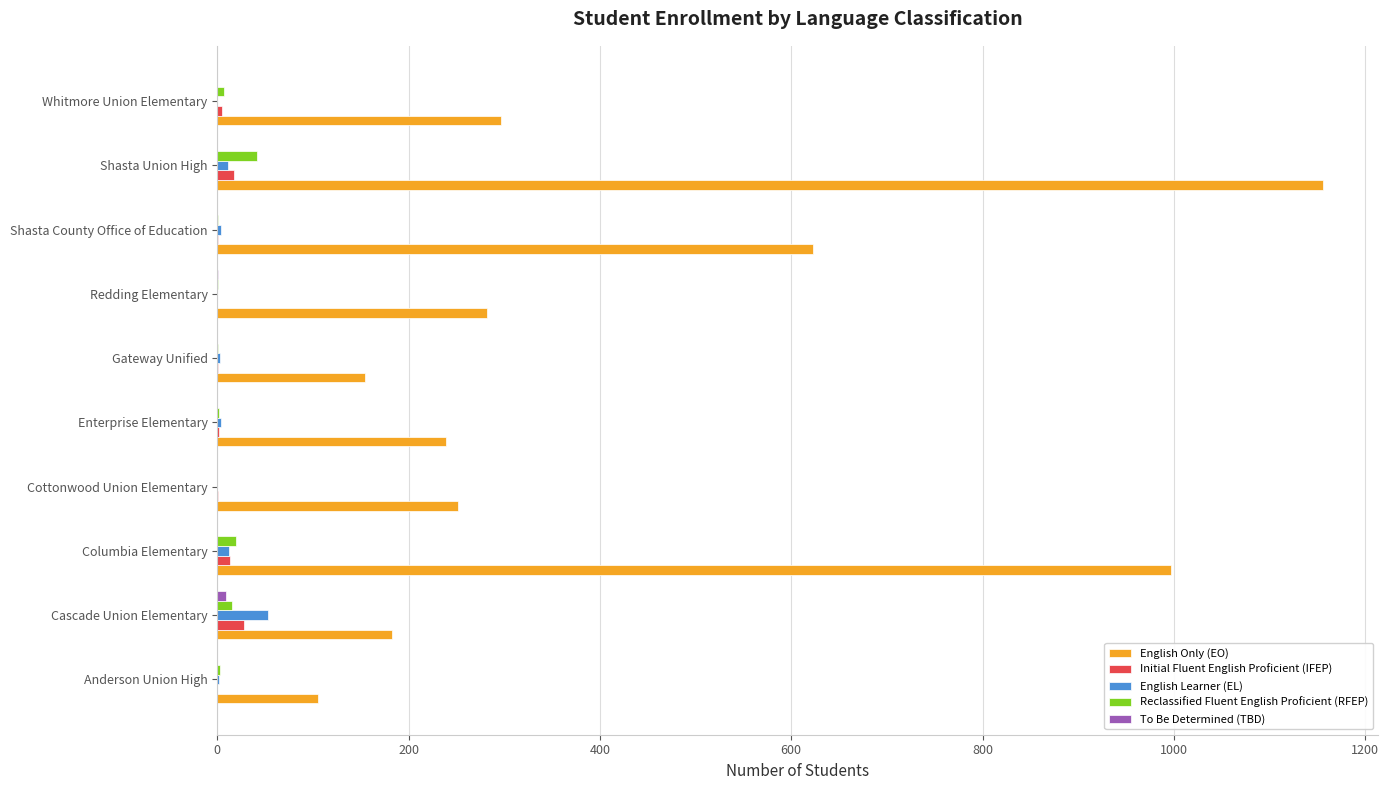

The Initial Fluent English Proficient (IFEP) series shows 0 at Anderson Union High. True or false?

True